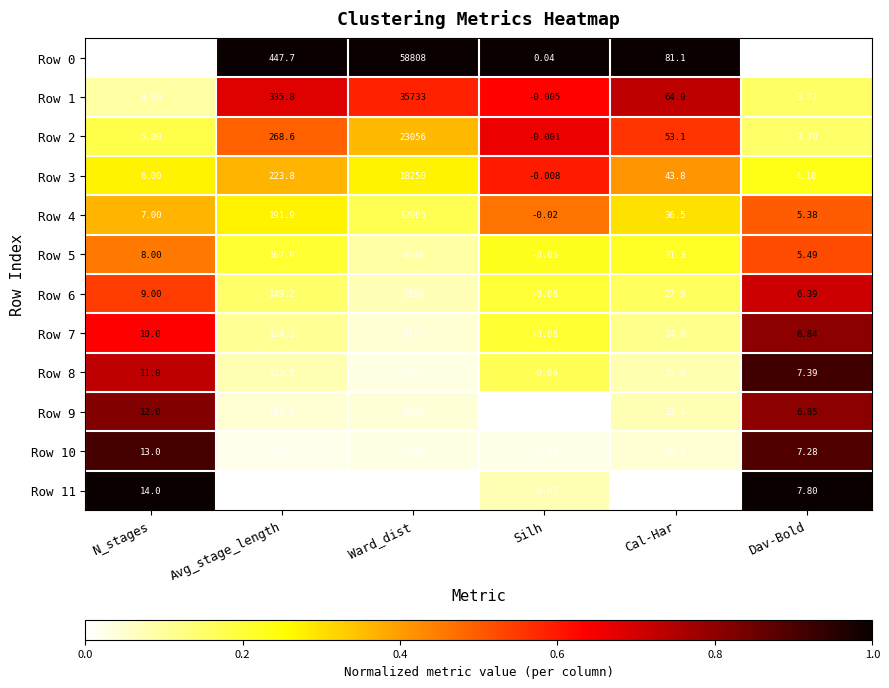

At which category does the chart reach its minimum across all series?

Silh